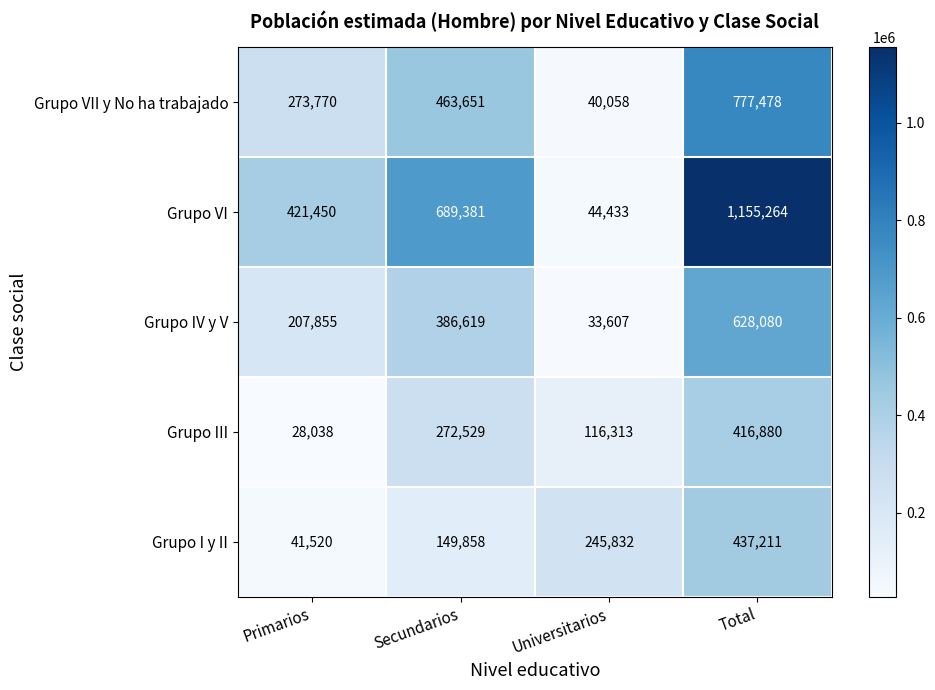

Which label corresponds to the largest value in the chart?

Total